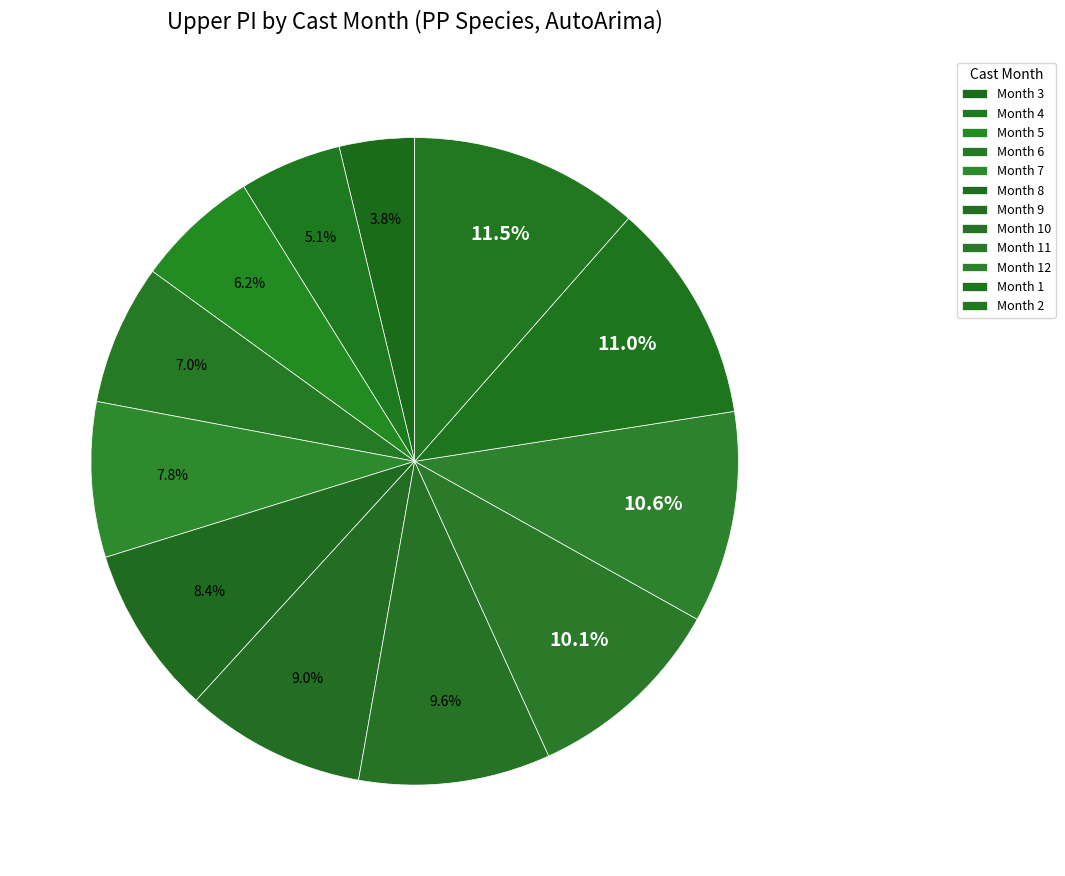

What is the smallest slice in the pie chart?

Month 3